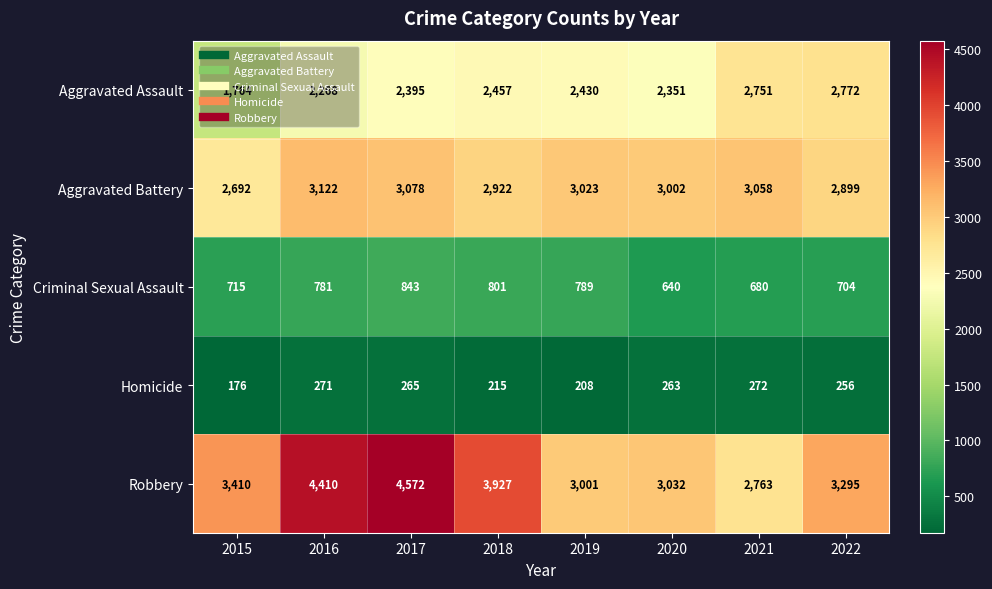

The Criminal Sexual Assault series shows 704 at 2022. True or false?

True